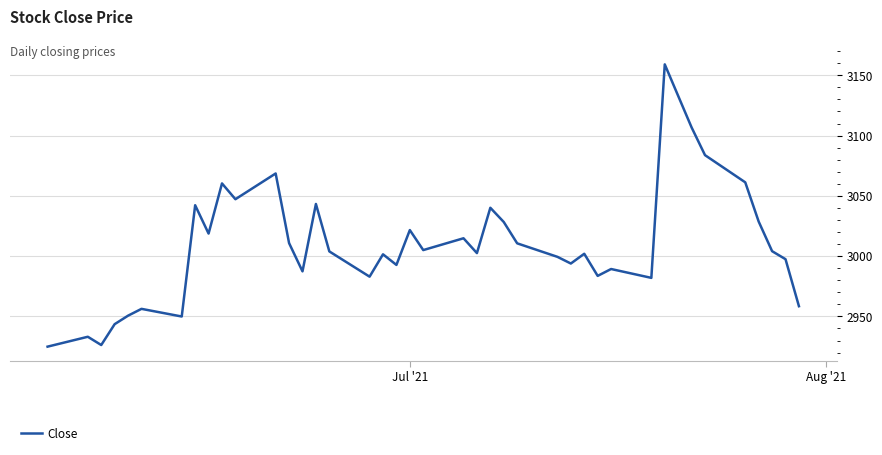

What is the maximum value shown in the chart?

3159.1